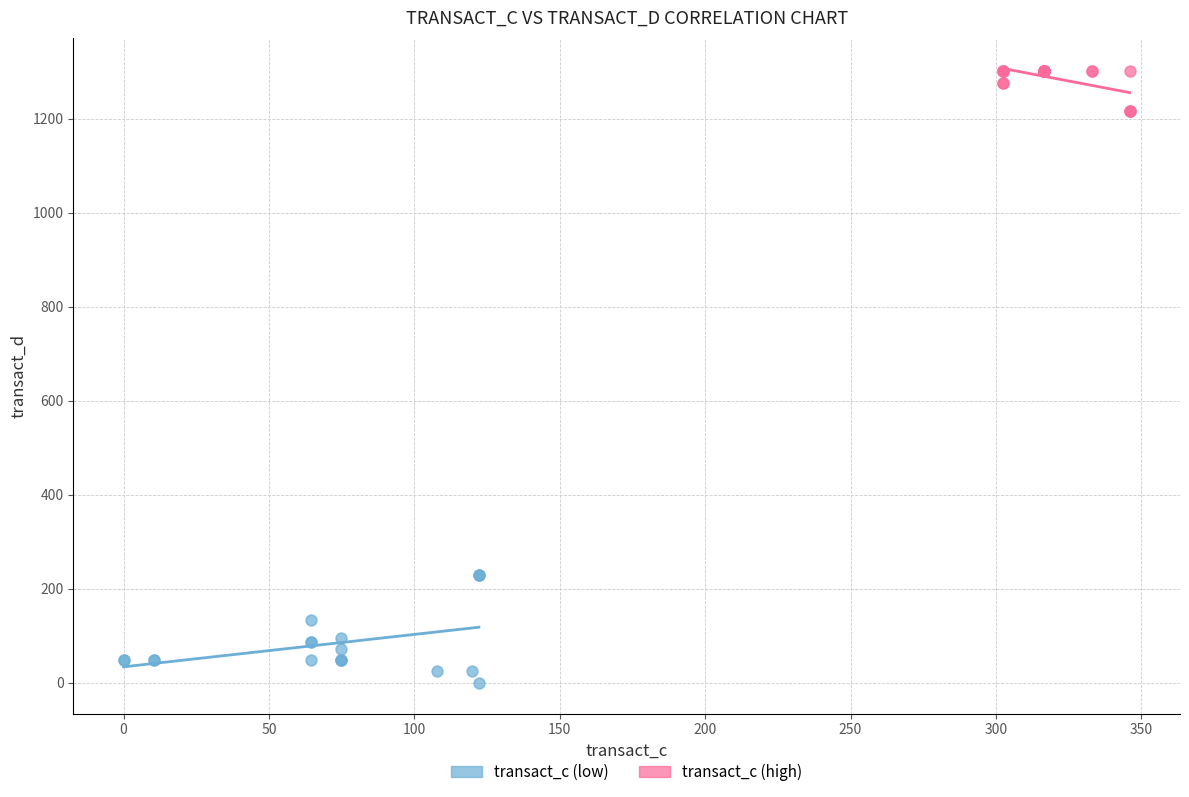

What are all the series names shown in the legend?

transact_c (low), transact_c (high)